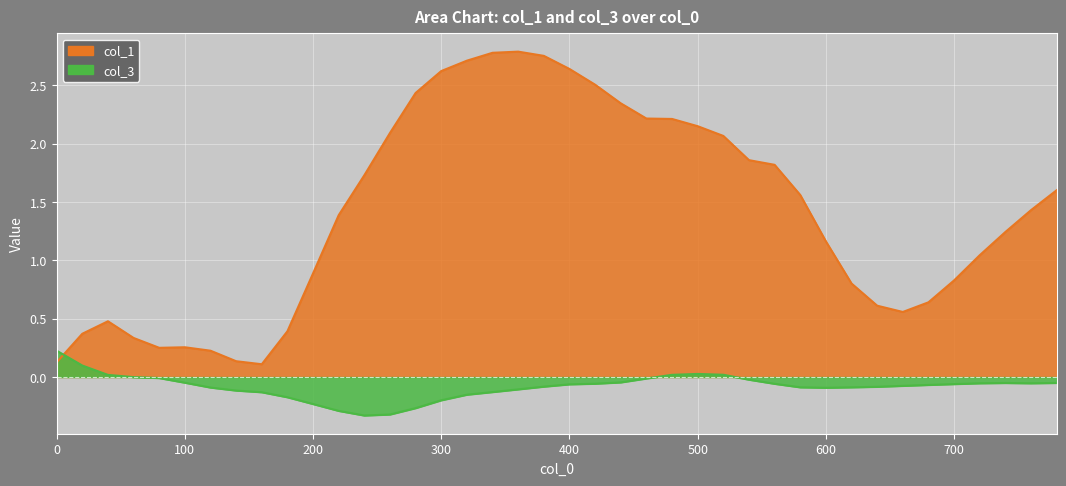

At how many categories does at least one series exceed 1?

24